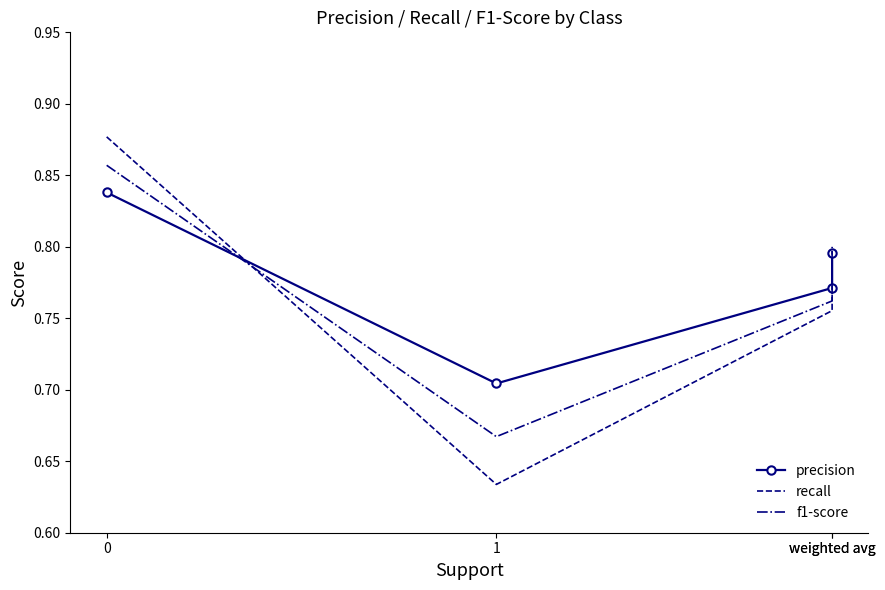

What is the sum of the recall values at weighted avg and 0?

1.6